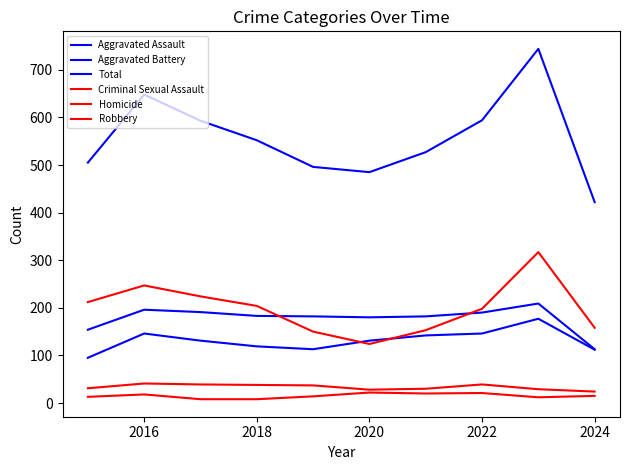

How many distinct data groups are displayed?

6